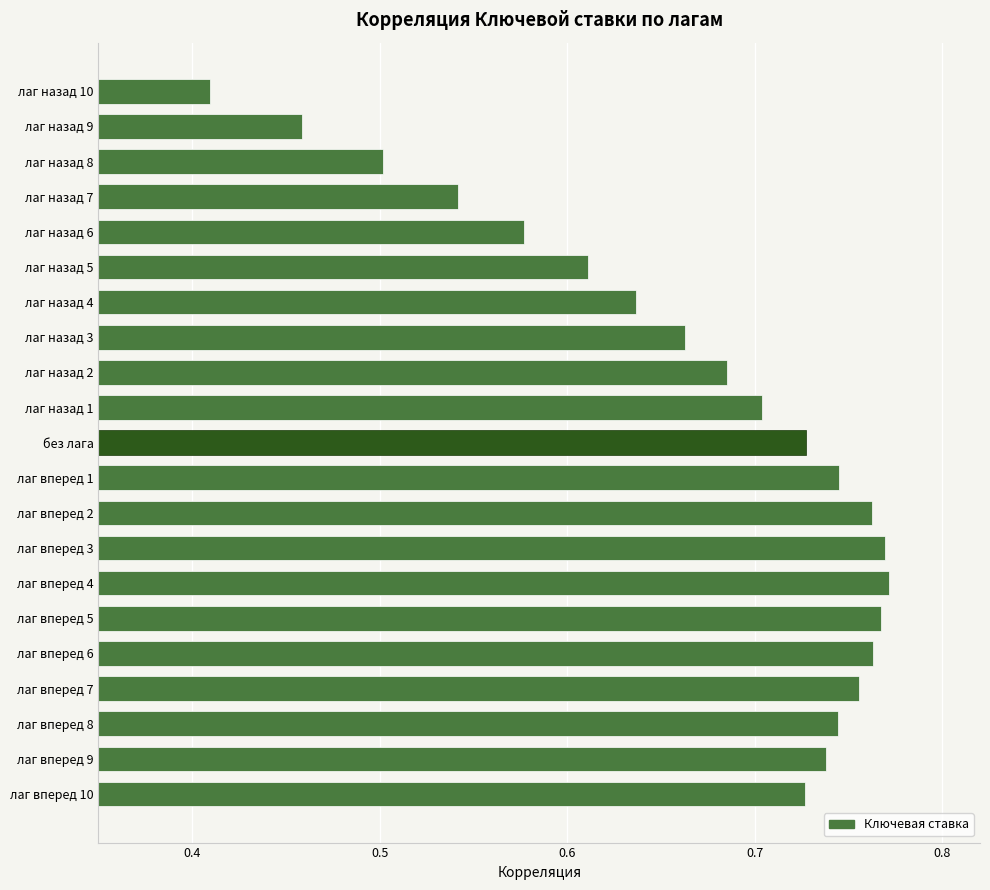

Are the bars grouped side by side (vs. stacked)?

No